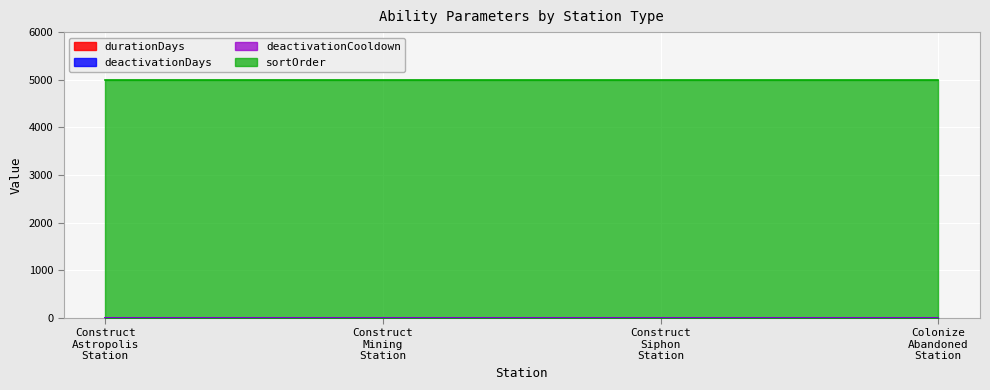

What value does the sortOrder series have at Construct Mining Station?

5000